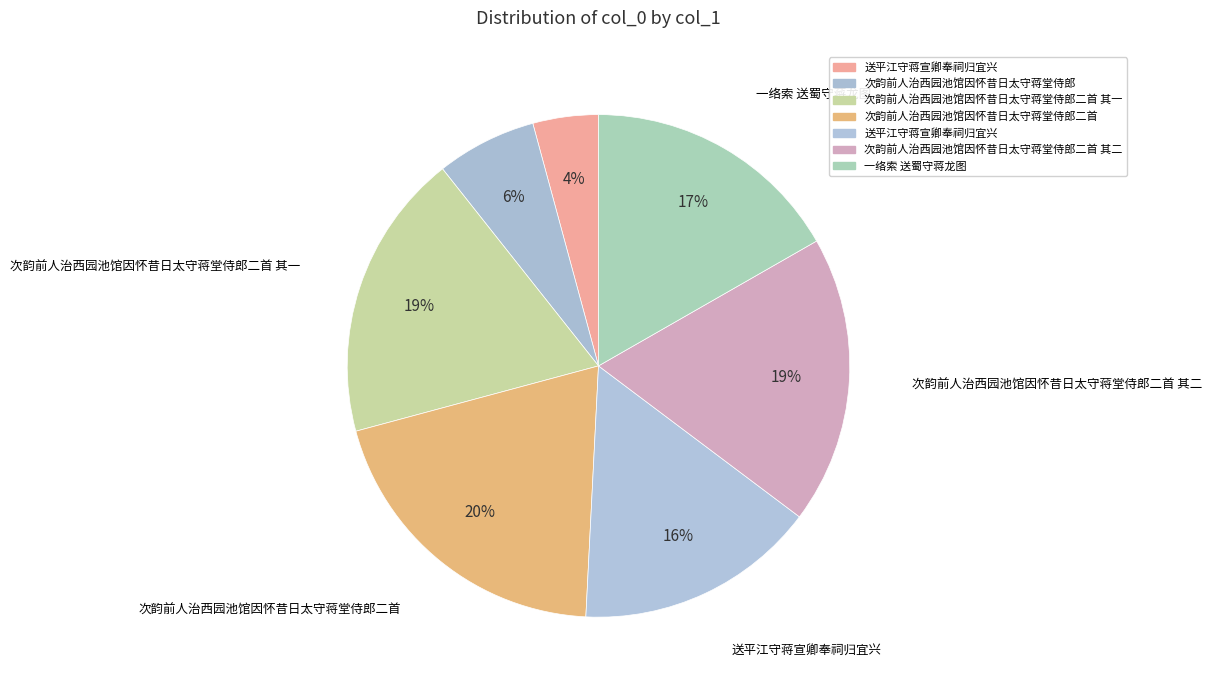

Count the number of slices in the pie.

7